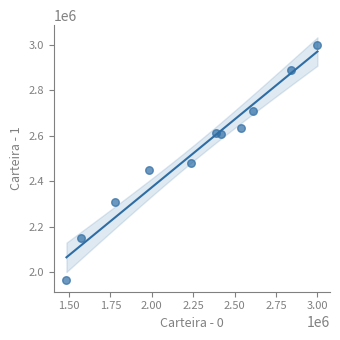

What is the range of Y values (max minus min)?

1032287.1